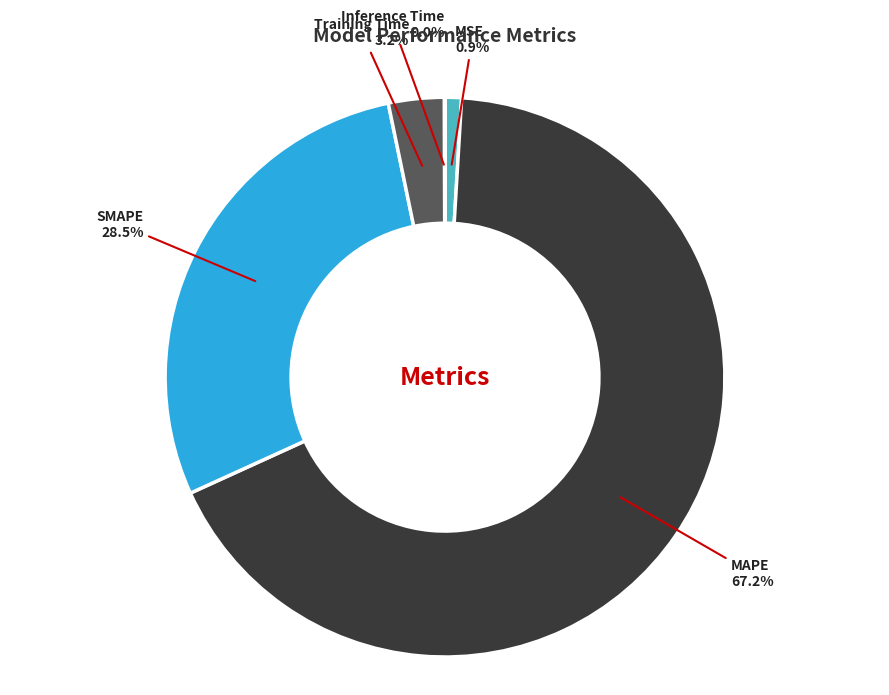

Is there any slice that represents more than half of the pie?

Yes